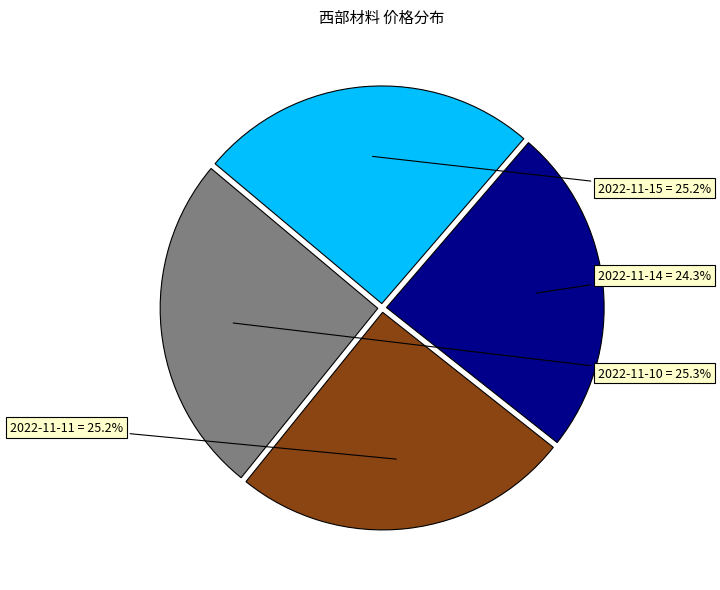

To the nearest percent, what percentage of the pie is 2022-11-14?

24%